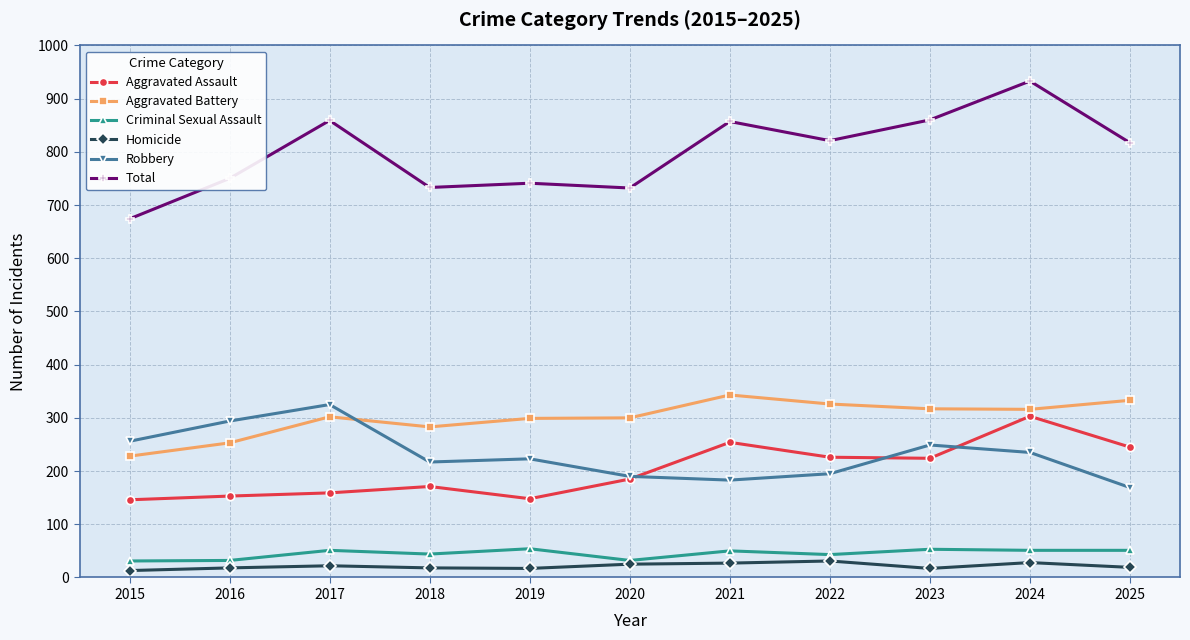

The Robbery series shows 148 at 2015. True or false?

False